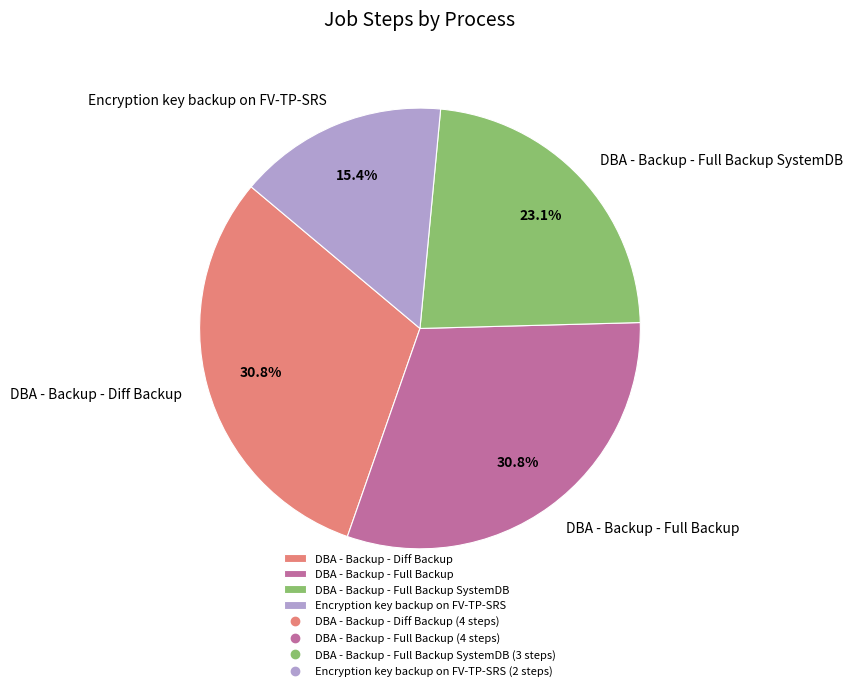

Does any single category account for the majority?

No